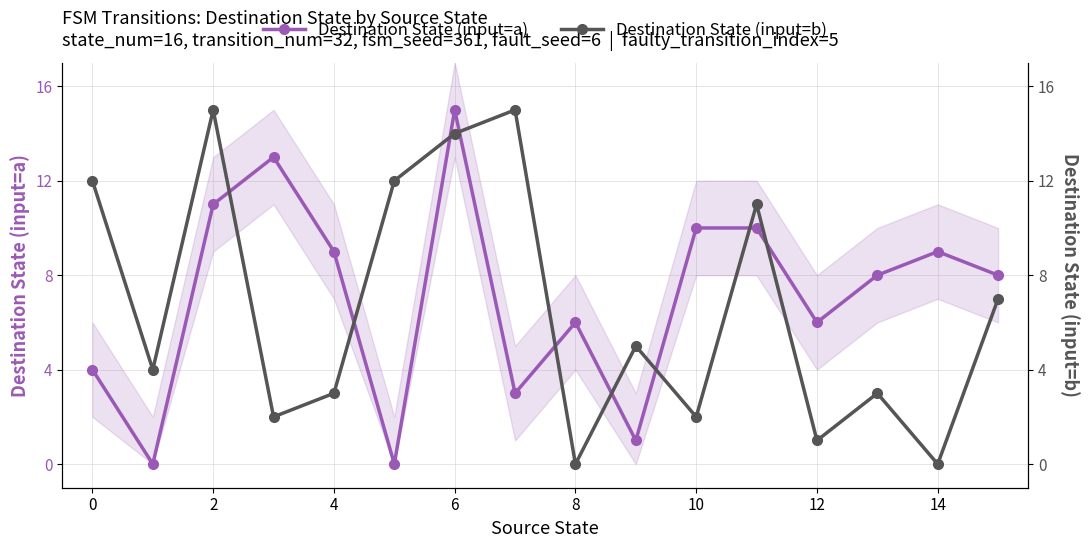

What is the difference between the maximum and minimum values in the Destination State (input=a) series?

15